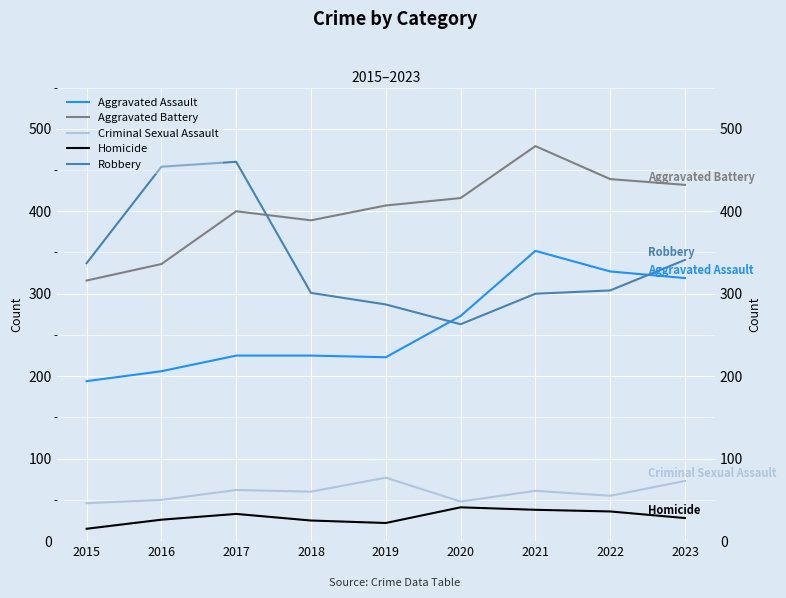

Reading right to left, list all the values displayed in this chart.

Aggravated Assault: 2023=319	2022=327	2021=352	2020=273	2019=223	2018=225	2017=225	2016=206	2015=194
Aggravated Battery: 2023=432	2022=439	2021=479	2020=416	2019=407	2018=389	2017=400	2016=336	2015=316
Criminal Sexual Assault: 2023=73	2022=55	2021=61	2020=48	2019=77	2018=60	2017=62	2016=50	2015=46
Homicide: 2023=28	2022=36	2021=38	2020=41	2019=22	2018=25	2017=33	2016=26	2015=15
Robbery: 2023=341	2022=304	2021=300	2020=263	2019=287	2018=301	2017=460	2016=454	2015=337